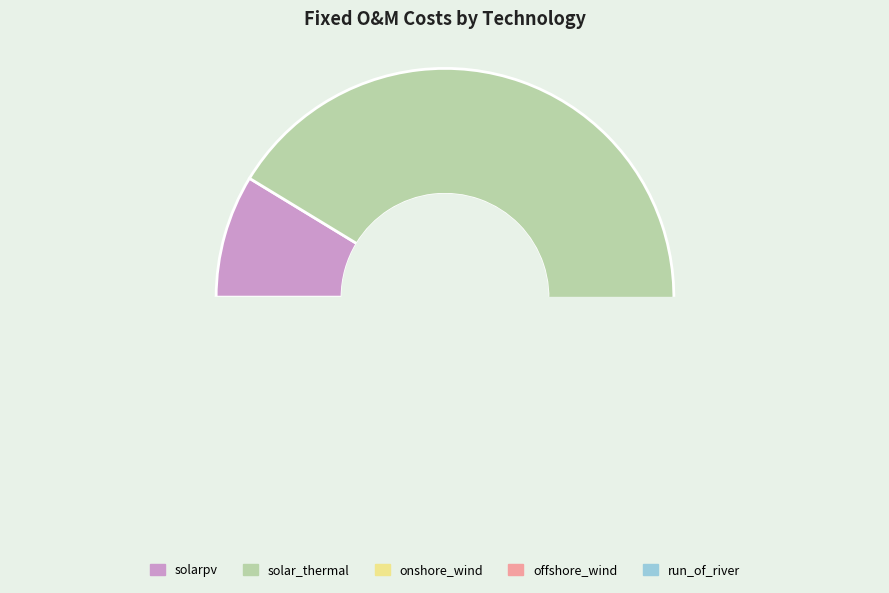

To the nearest percent, what is the average slice percentage?

20%